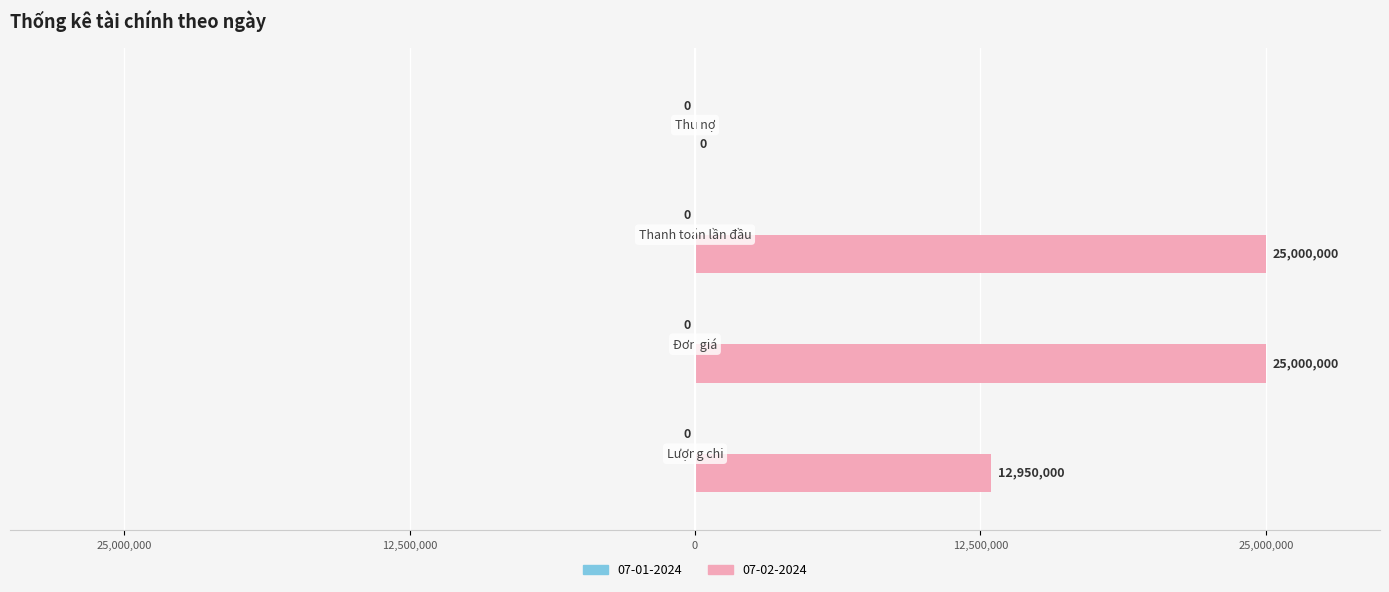

Are the bars horizontal?

Yes